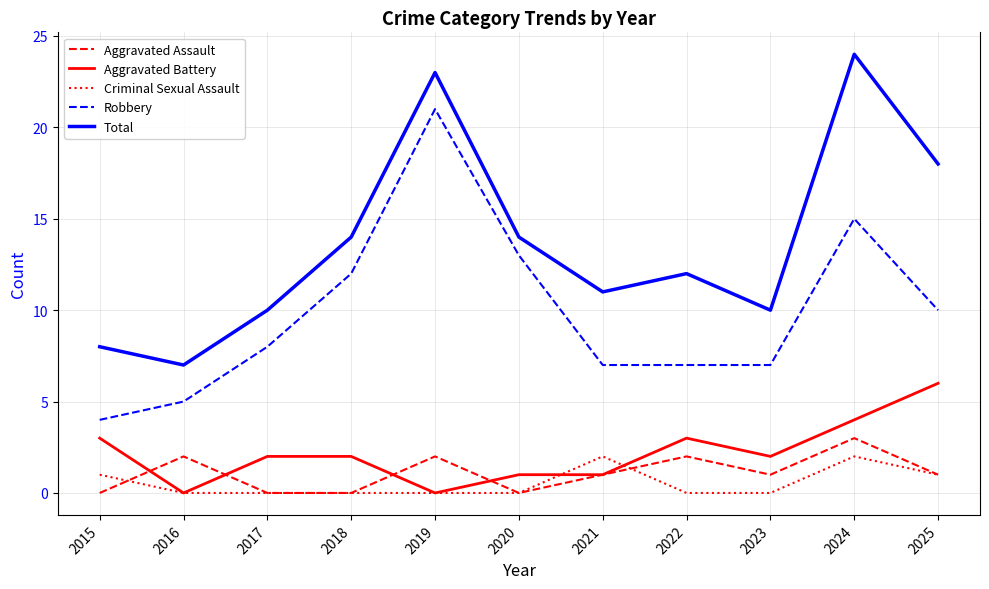

True or false: Total and Aggravated Battery intersect in this chart.

False